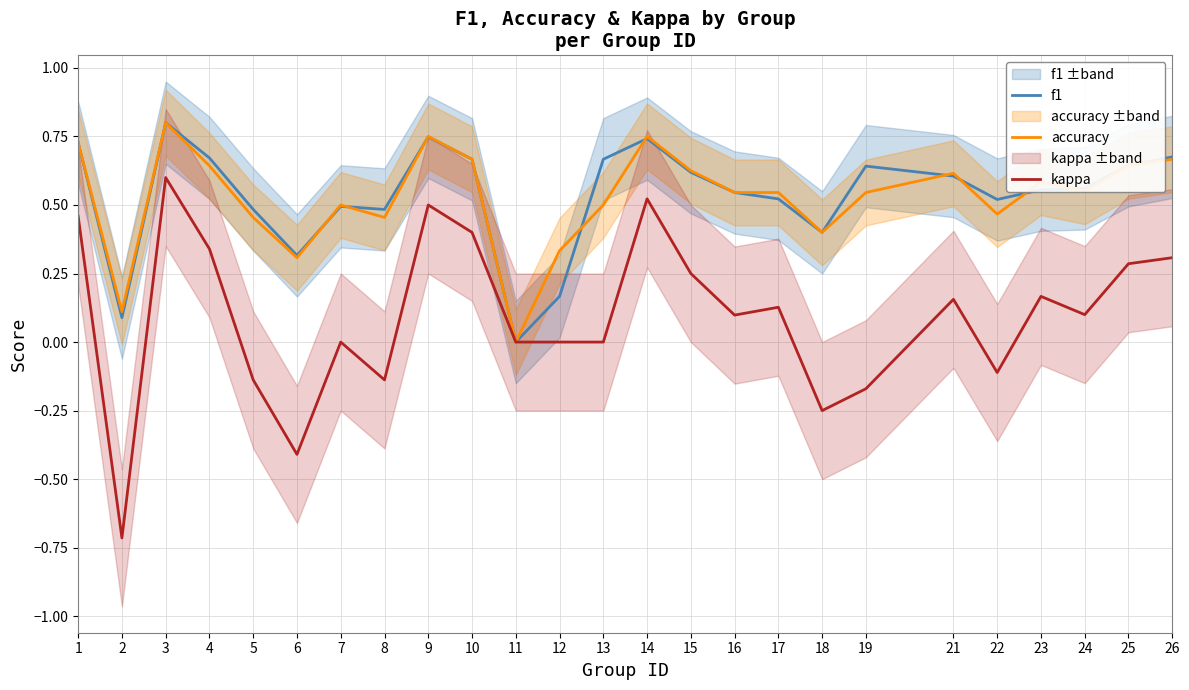

What are all the series names shown in the legend?

f1, accuracy, kappa